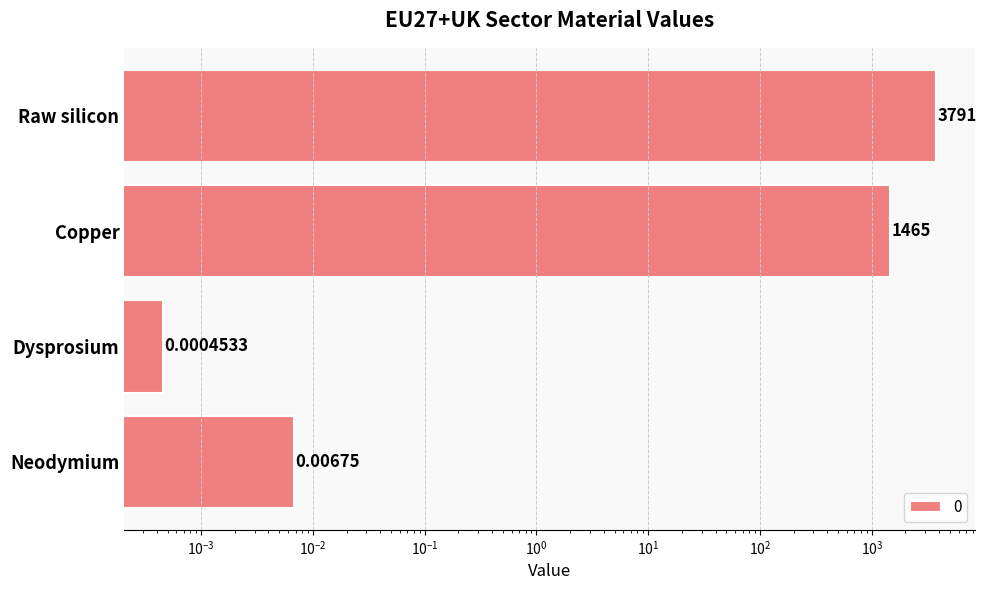

The chart shows a value of 0.0 at Neodymium. True or false?

False